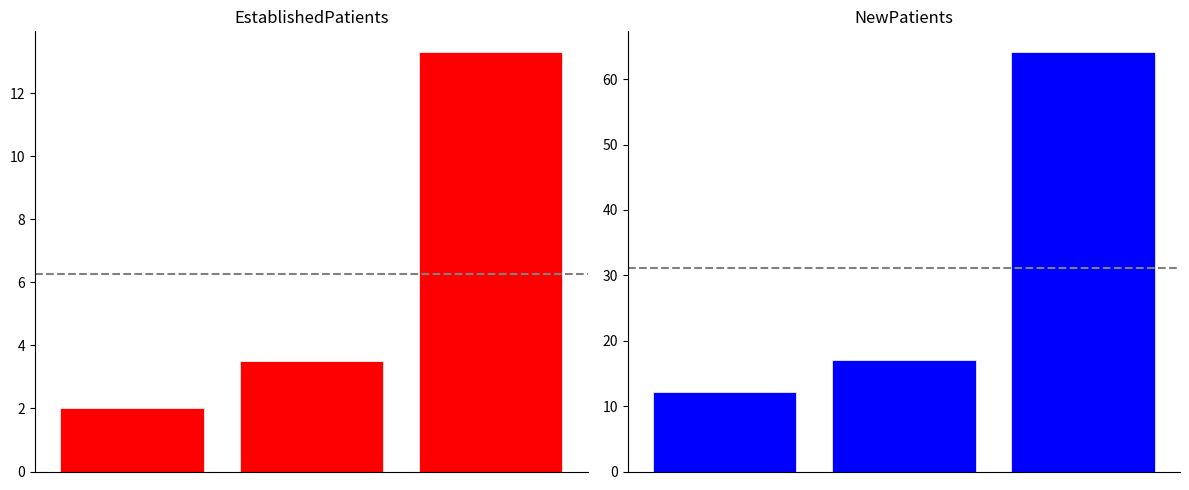

What is the value of the EstablishedPatients bar at the 3rd from the left?

13.3